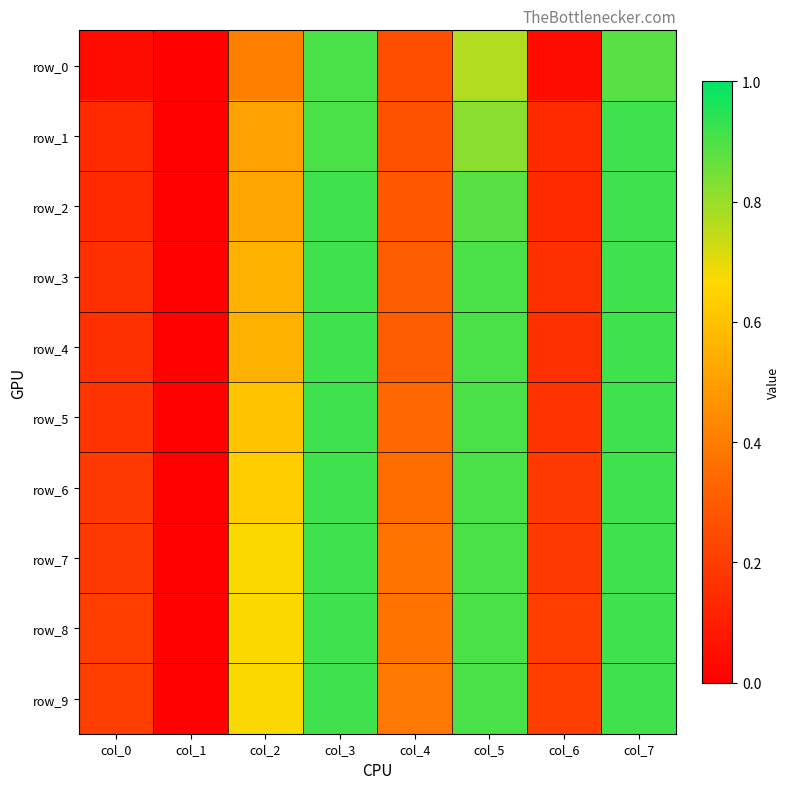

Which series has the largest total across all categories?

row_9